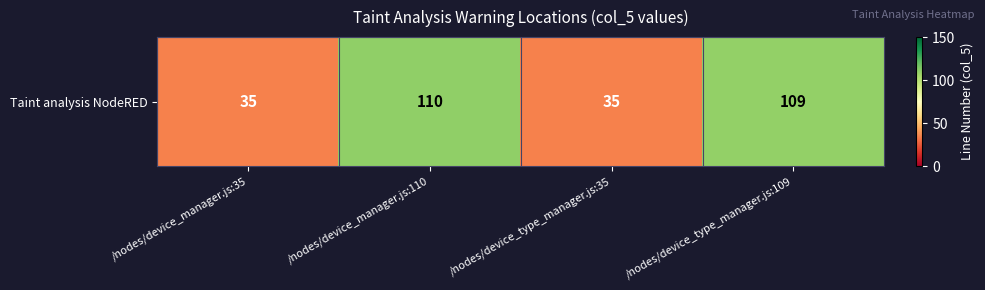

Count the number of categories in the chart.

4